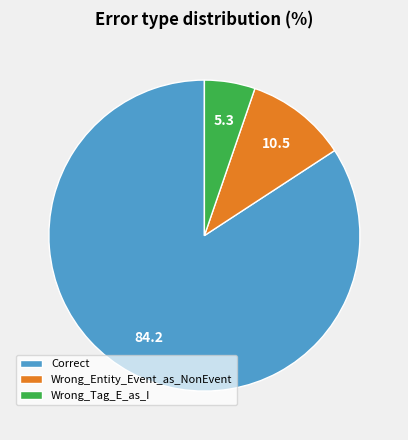

Combined, do Correct and Wrong_Entity_Event_as_NonEvent account for over 50%?

Yes